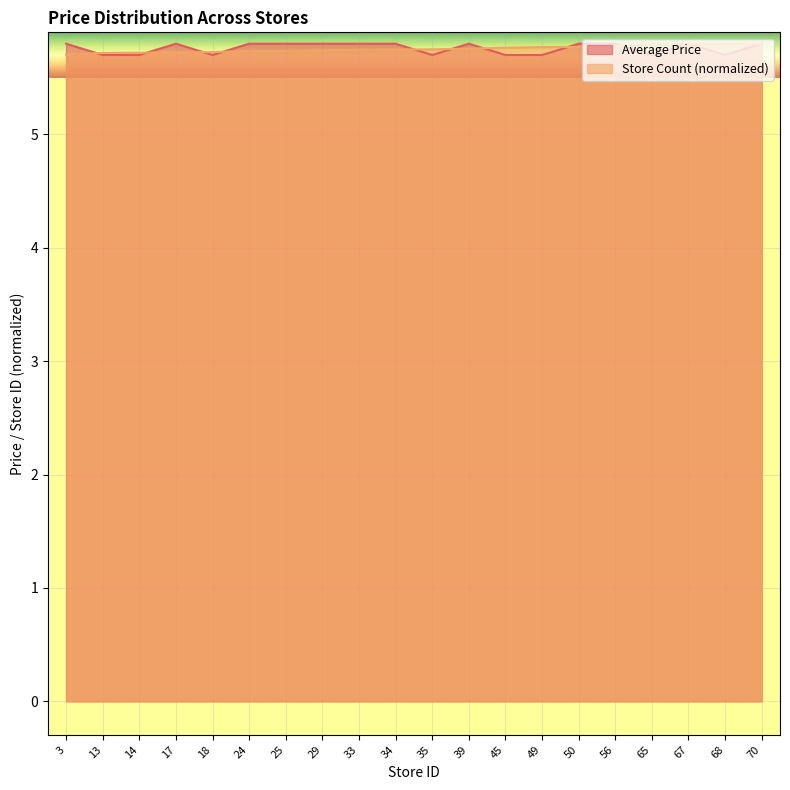

Reading left to right, extract all data points from this chart.

Average Price: 3=5.8	13=5.7	14=5.7	17=5.8	18=5.7	24=5.8	25=5.8	29=5.8	33=5.8	34=5.8	35=5.7	39=5.8	45=5.7	49=5.7	50=5.8	56=5.8	65=5.7	67=5.8	68=5.7	70=5.8
Store Count: 3=5.7	13=5.7	14=5.7	17=5.7	18=5.7	24=5.7	25=5.7	29=5.7	33=5.7	34=5.7	35=5.8	39=5.8	45=5.8	49=5.8	50=5.8	56=5.8	65=5.8	67=5.8	68=5.8	70=5.8